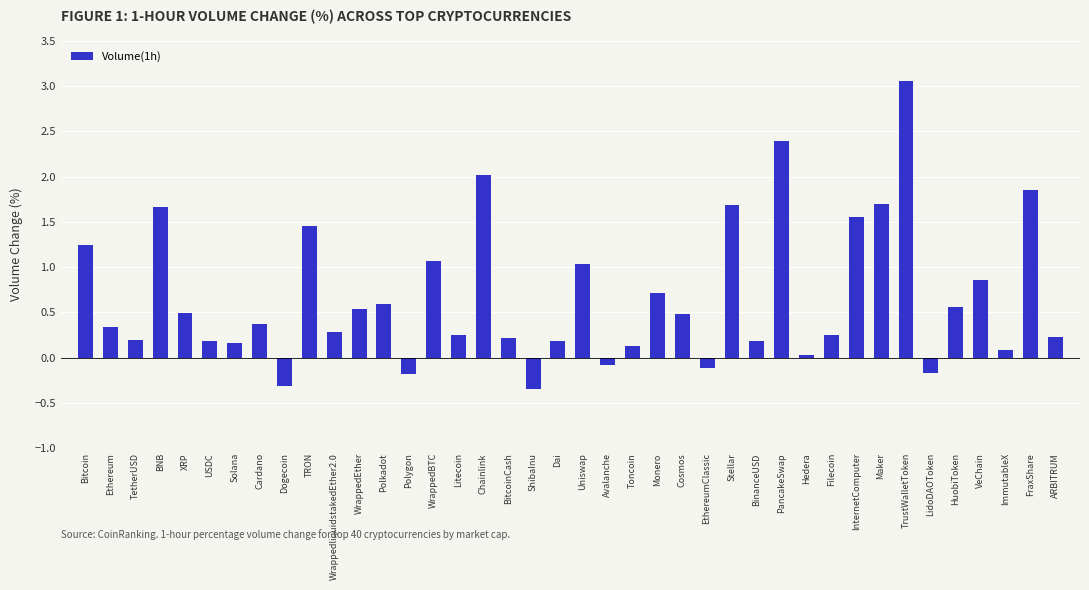

The chart shows a value of 1.1 at Polkadot. True or false?

False